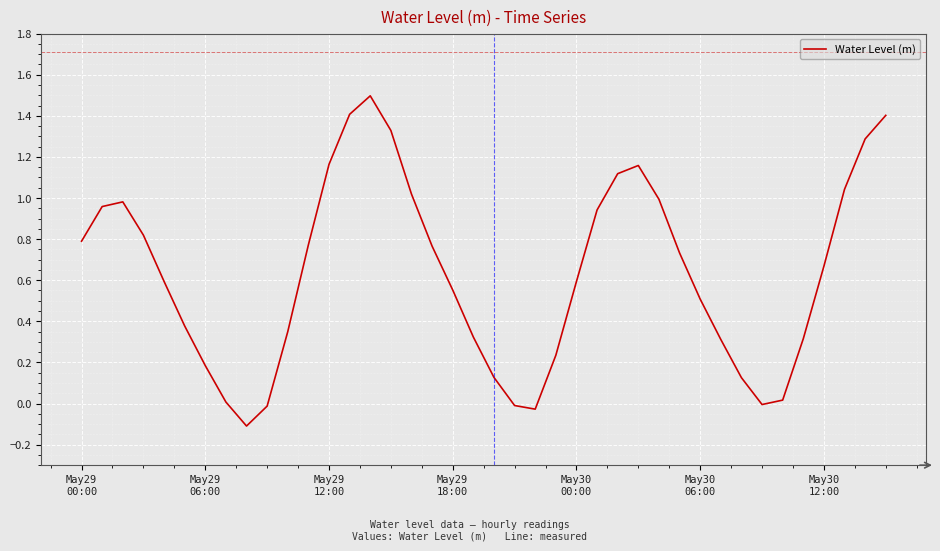

What is the difference between the maximum and minimum values?

1.6